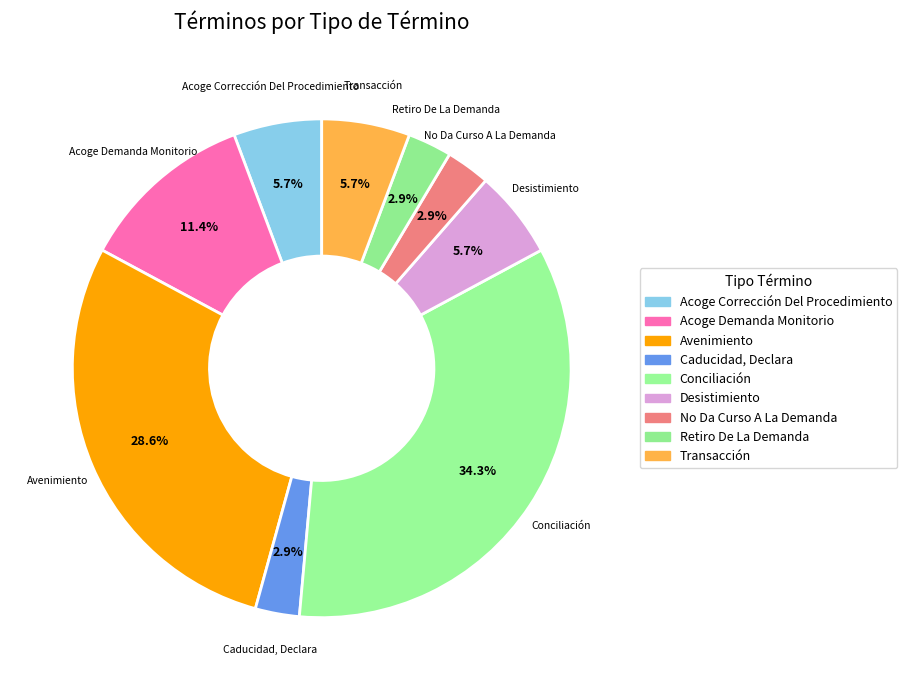

How many segments does this pie chart have?

9